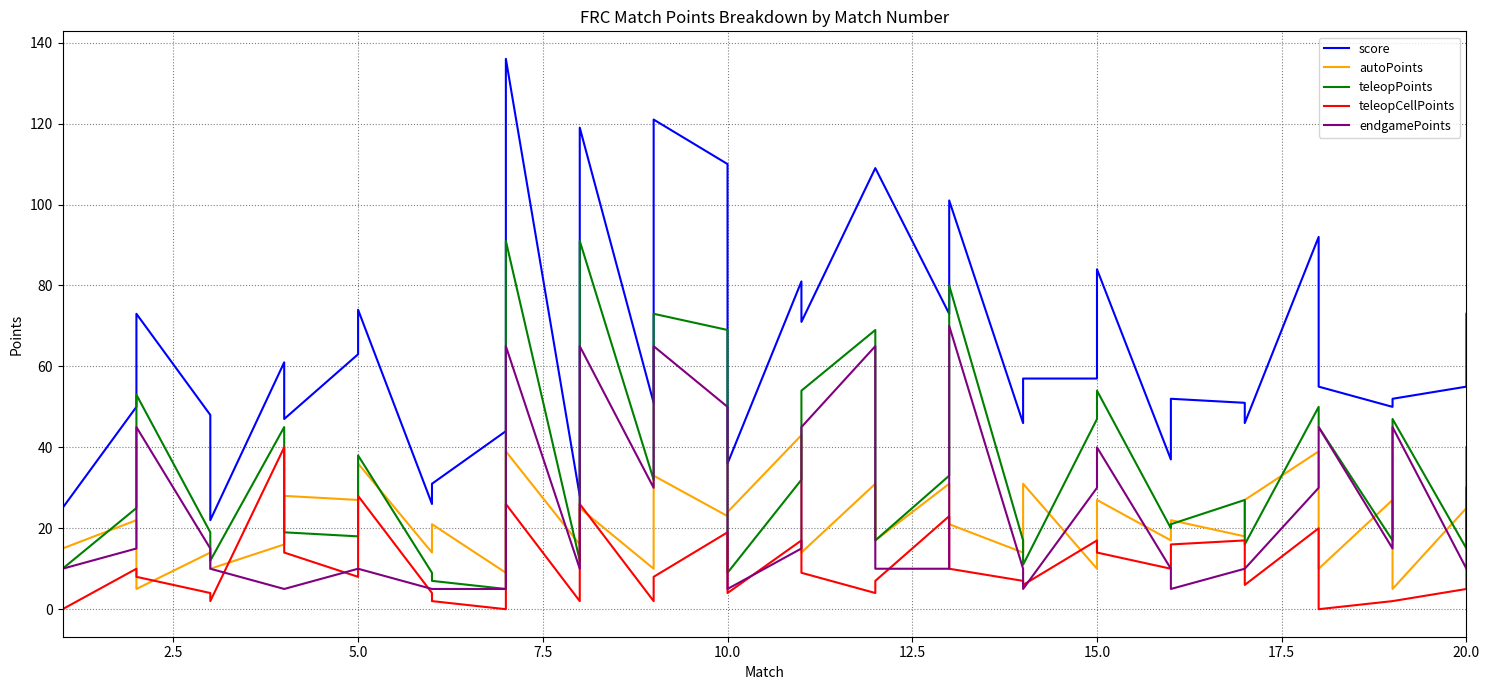

Reading left to right, list all the values displayed in this chart.

score: 37	25	50	73	48	22	61	47	63	74	26	31	44	136	28	119	51	121	110	36	81	71	109	109	73	101	46	57	57	84	37	52	51	46	92	55	50	52	55	73
autoPoints: 19	15	22	5	14	10	16	28	27	36	14	21	9	39	16	25	10	33	23	24	43	14	31	17	31	21	14	31	10	27	17	22	18	27	39	10	27	5	25	18
teleopPoints: 18	10	25	53	19	12	45	19	18	38	9	7	5	91	12	91	32	73	69	9	32	54	69	17	33	80	17	11	47	54	20	21	27	16	50	45	17	47	15	40
teleopCellPoints: 8	0	10	8	4	2	40	14	8	28	4	2	0	26	2	26	2	8	19	4	17	9	4	7	23	10	7	6	17	14	10	16	17	6	20	0	2	2	5	10
endgamePoints: 10	10	15	45	15	10	5	5	10	10	5	5	5	65	10	65	30	65	50	5	15	45	65	10	10	70	10	5	30	40	10	5	10	10	30	45	15	45	10	30